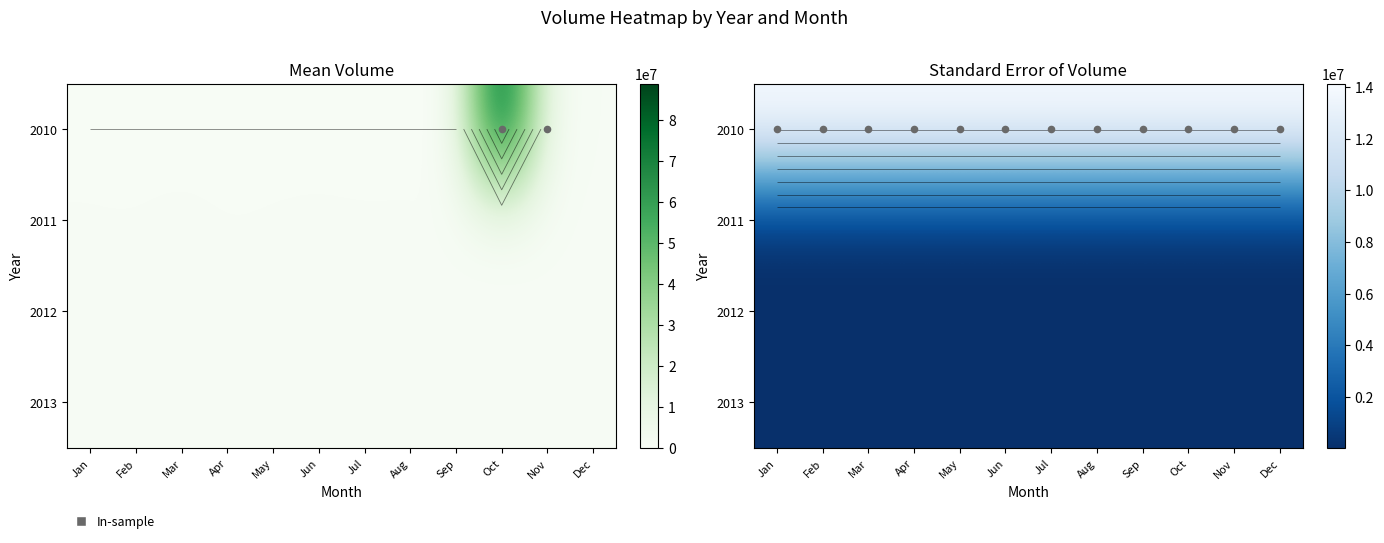

What is the total value across all series at May?

14180723.6